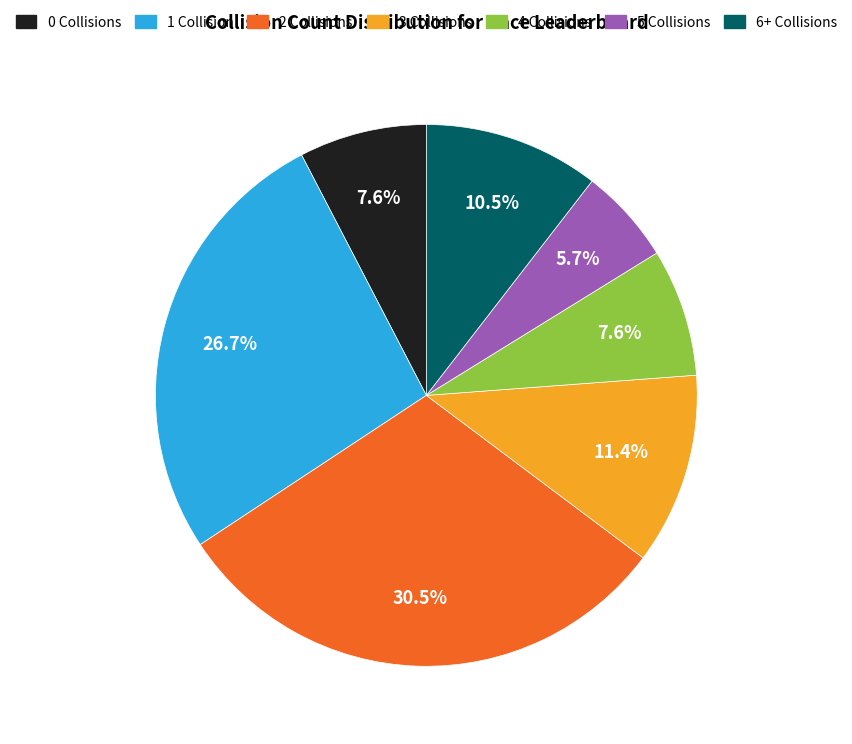

Does any single category account for the majority?

No